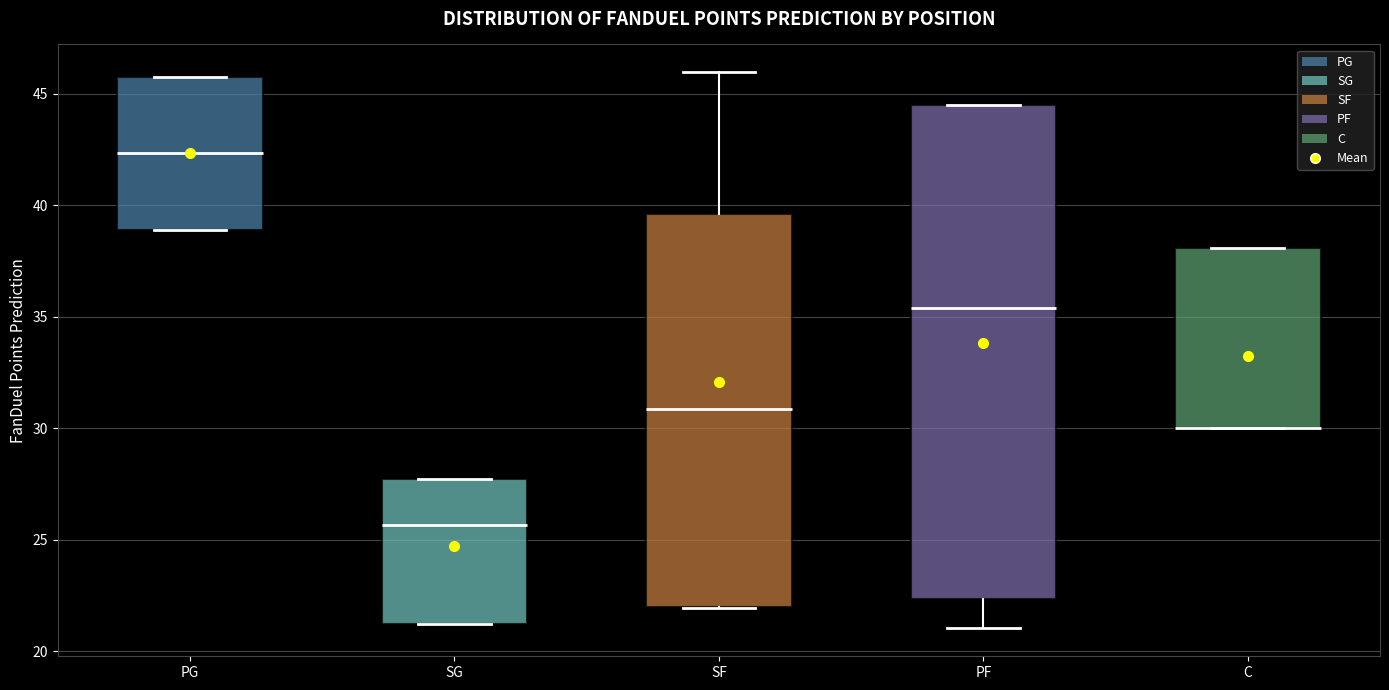

Where is the upper edge of the box for PF on the y-axis? The values are not printed on the chart, so give them approximately, as read against the axis.

44.5